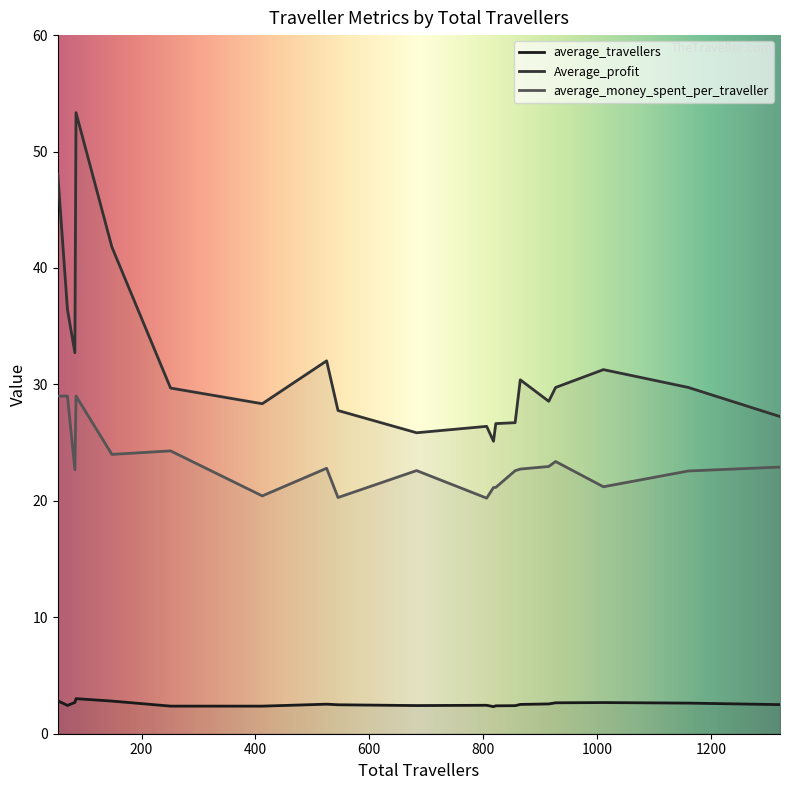

What are all the series names shown in the legend?

average_travellers, Average_profit, average_money_spent_per_traveller